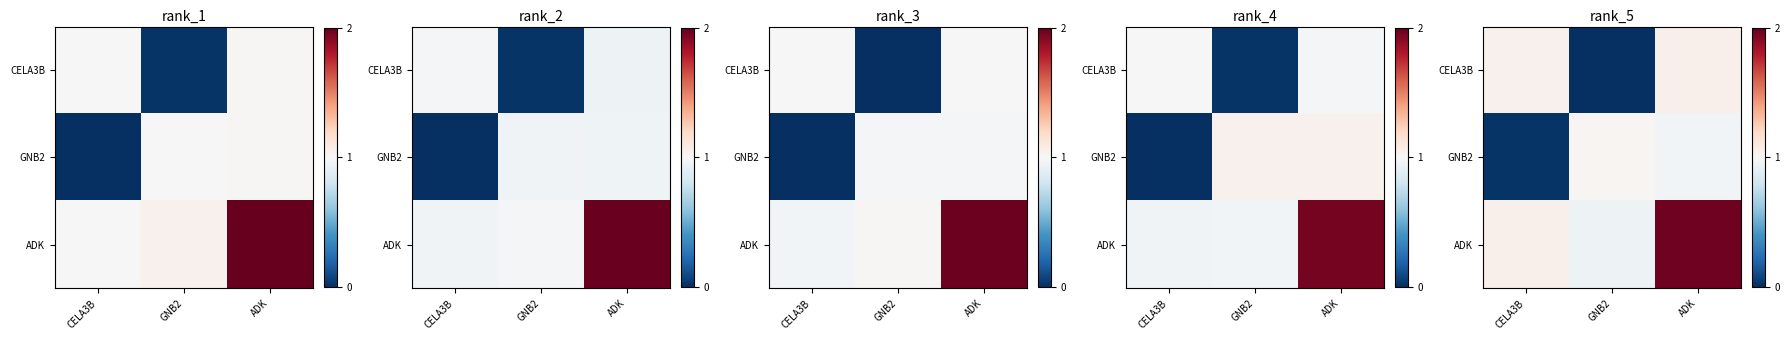

The row_2 series shows 0.7 at ADK. True or false?

False